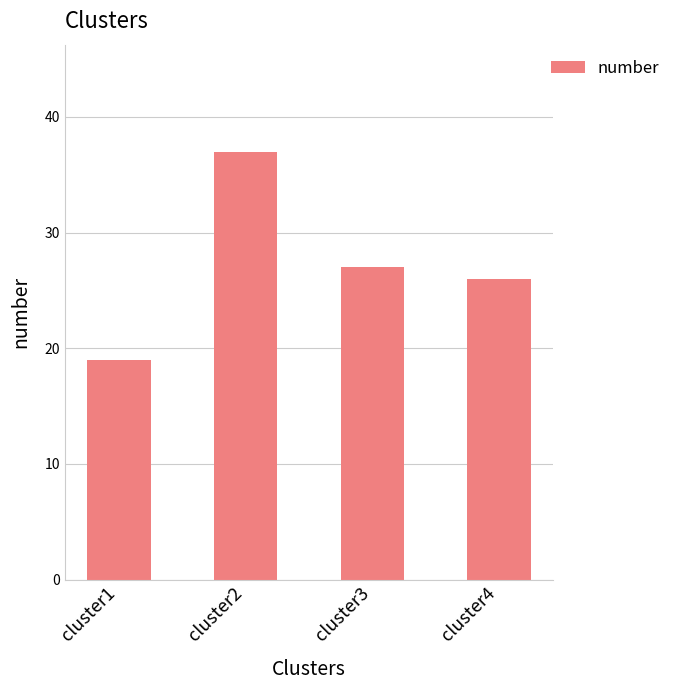

What is the value of the 2nd bar from the left?

37